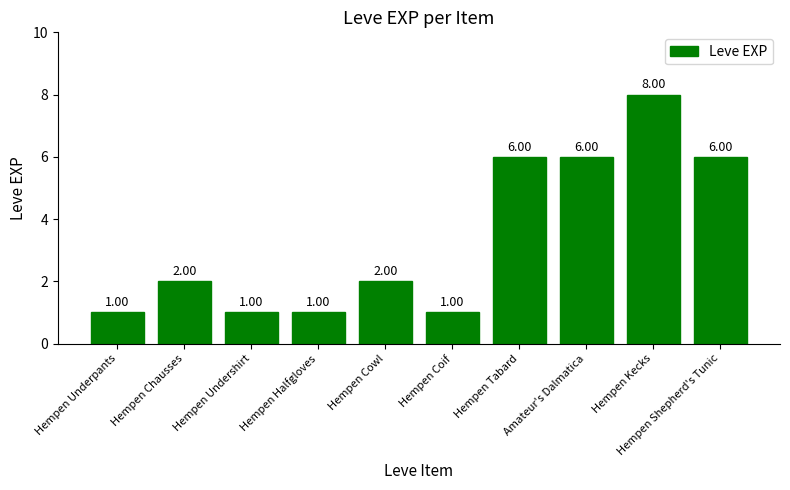

The value at Hempen Cowl is 1. True or false?

False